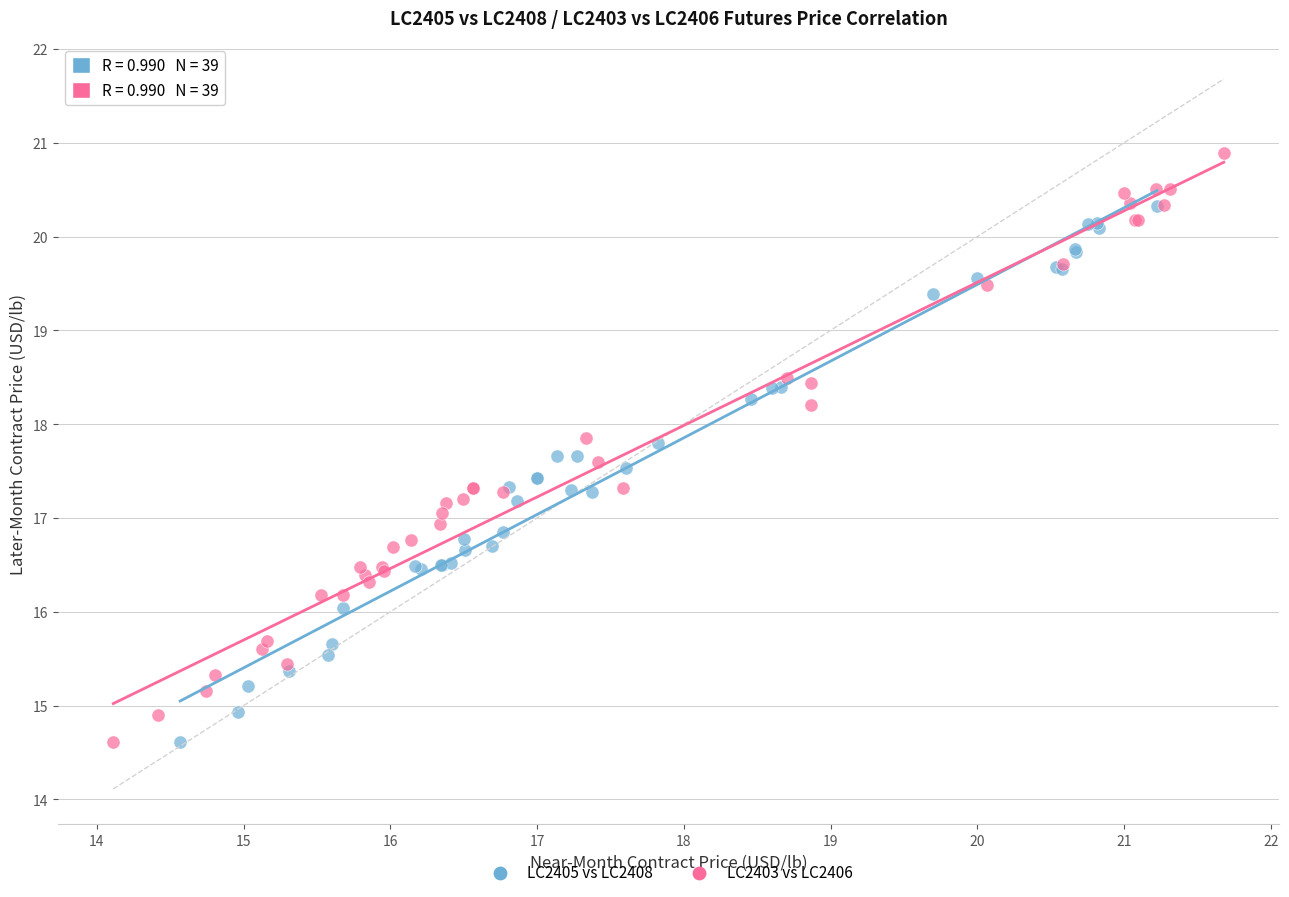

Which series reaches the maximum Y coordinate?

LC2403 vs LC2406